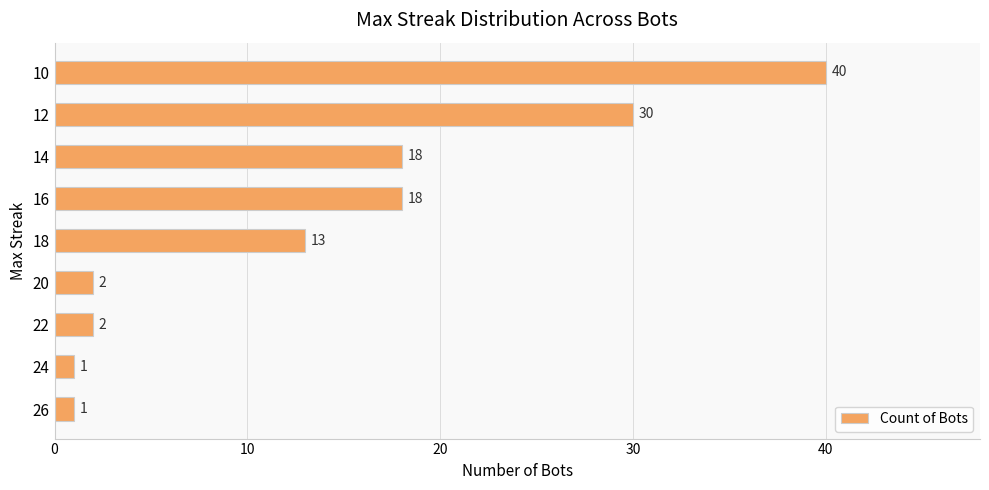

What is the sum of all values?

125